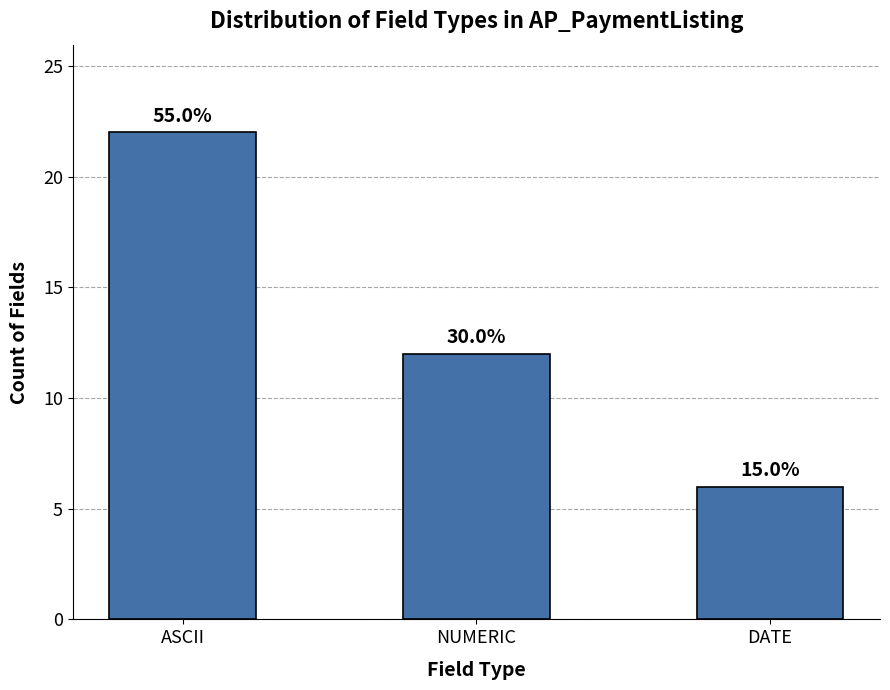

List the labels in order of value, largest first.

ASCII, NUMERIC, DATE